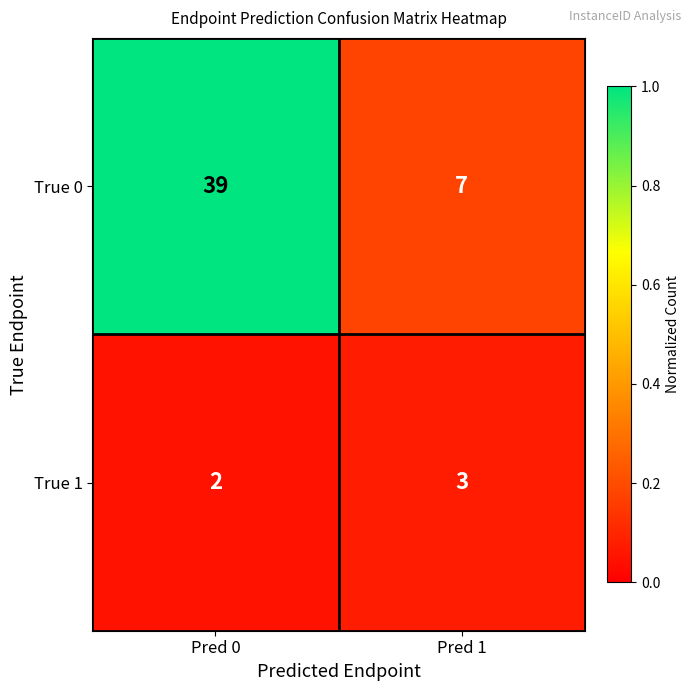

Which category has the highest value across all series?

Pred 0